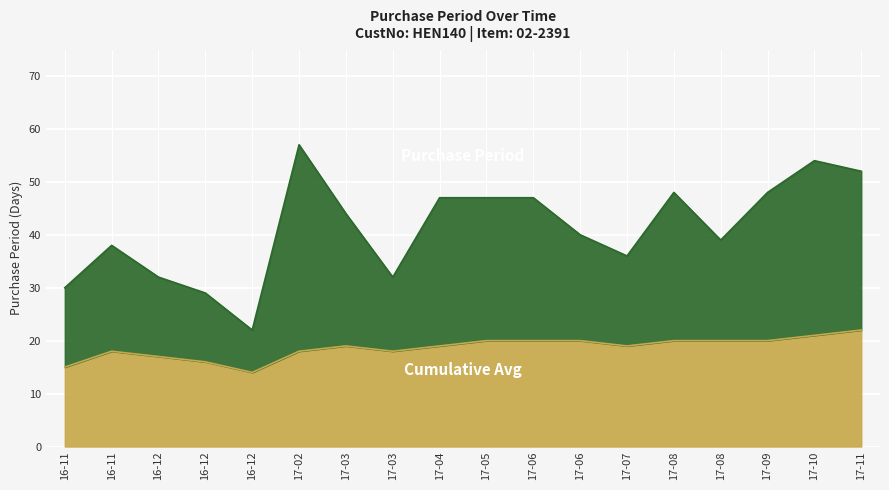

What is the average value of the Purchase Period series?

41